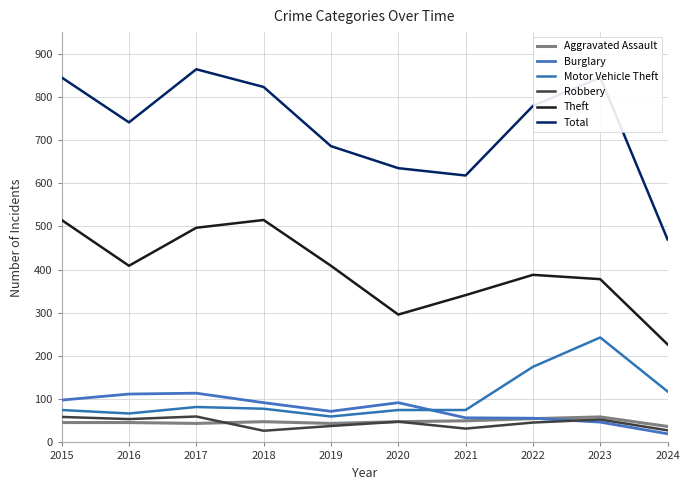

What is the value of the Motor Vehicle Theft point at the 2nd from the left?

67